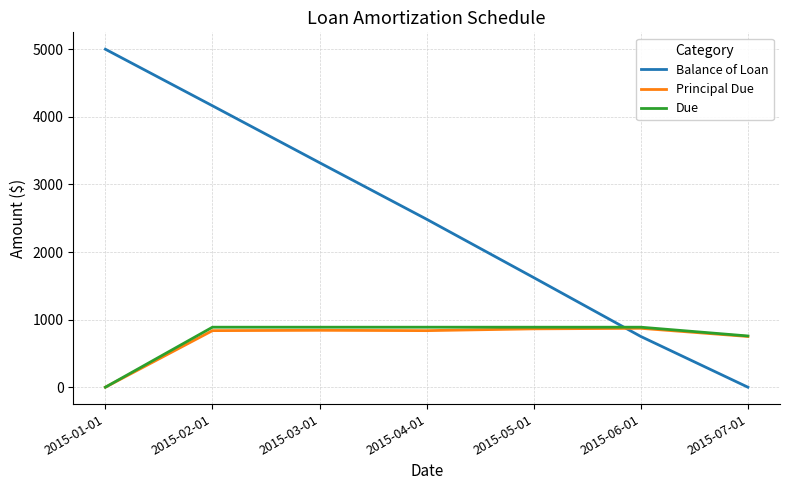

The value of Due at 2015-05-01 is 412.5. True or false?

False